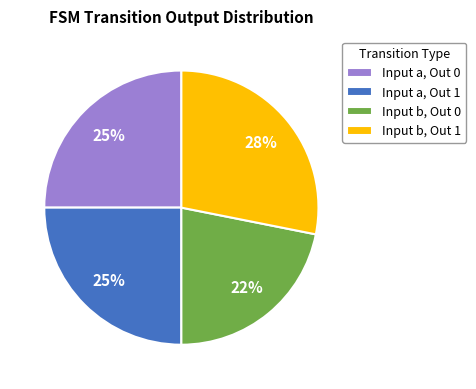

Which has a higher value, Input b, Out 0 or Input a, Out 0?

Input a, Out 0